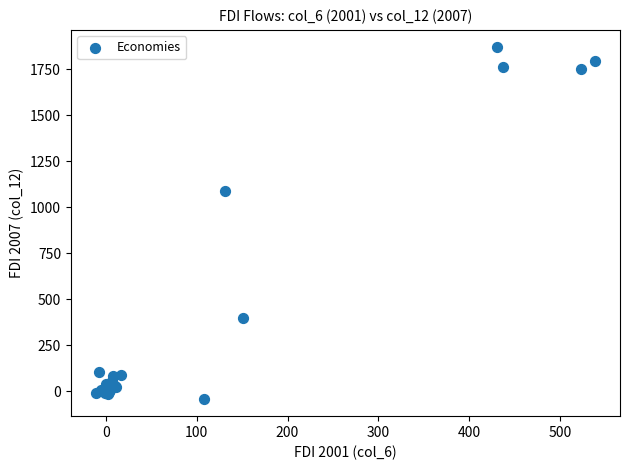

What Y value in the scatter plot is closest to 914?

1087.0